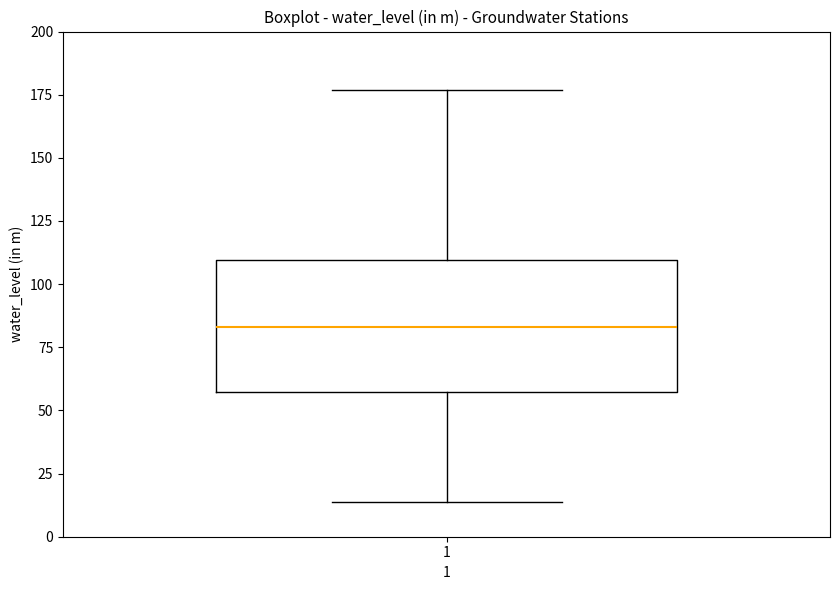

Where does the lower whisker of the box at x = 1 end on the y-axis? The values are not printed on the chart, so give them approximately, as read against the axis.

15